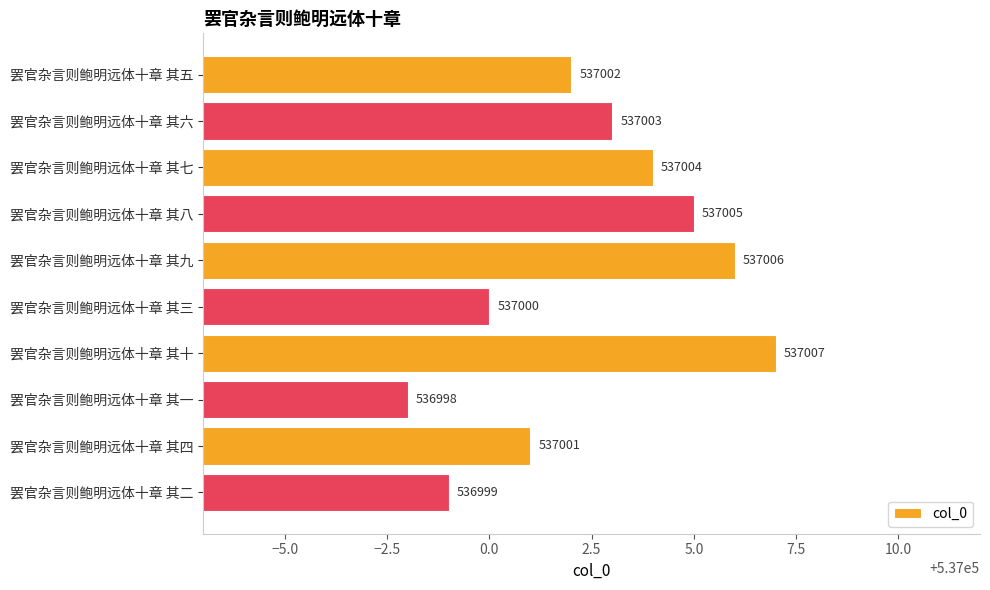

Does the chart contain any negative values?

No